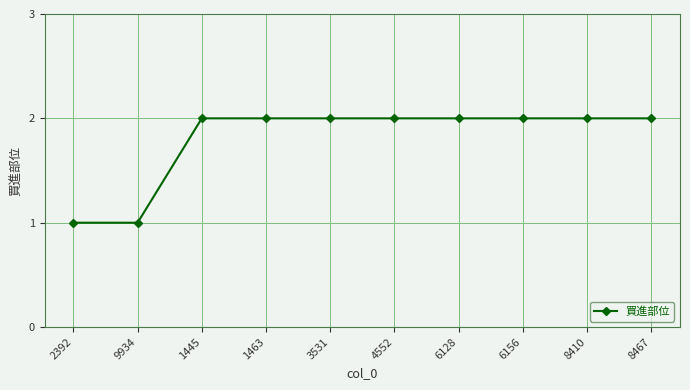

What is the change in value from 2392 to 1463?

+1